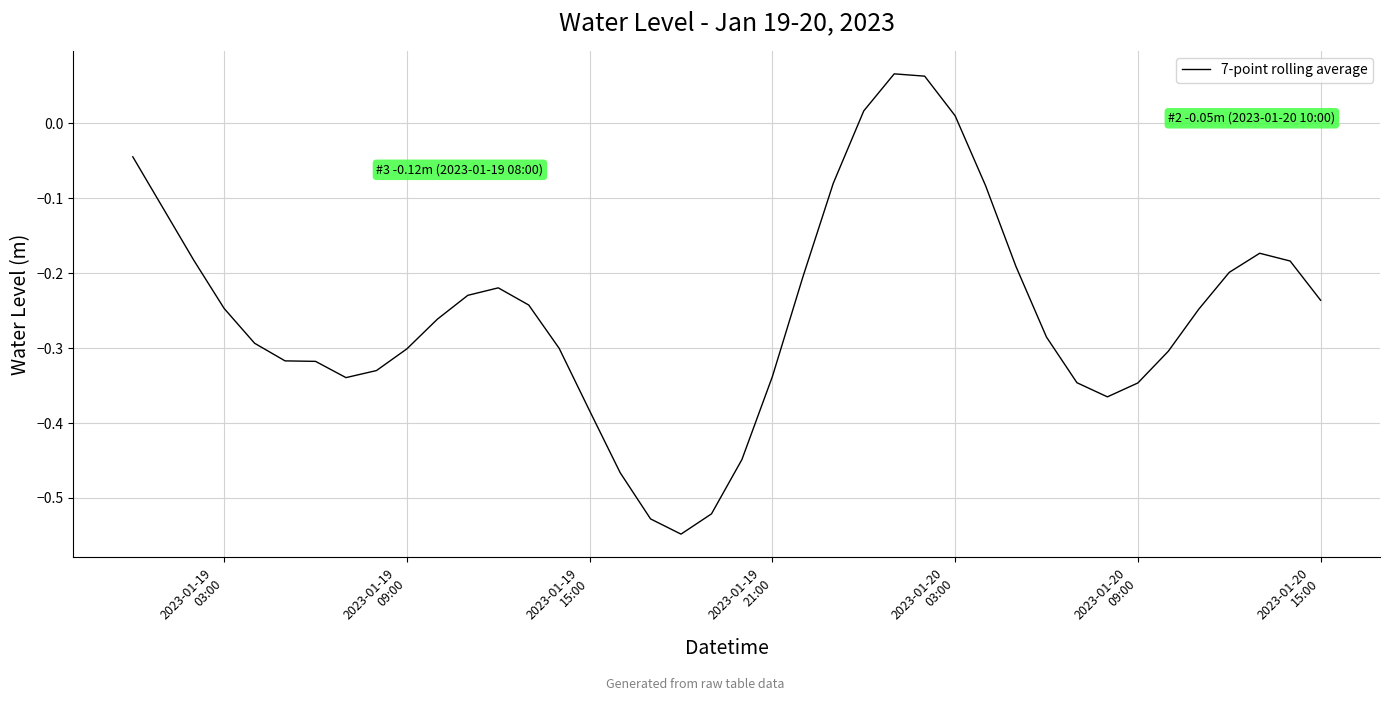

Reading left to right, extract all data points from this chart.

-0.0	-0.1	-0.2	-0.2	-0.3	-0.3	-0.3	-0.3	-0.3	-0.3	-0.3	-0.2	-0.2	-0.2	-0.3	-0.4	-0.5	-0.5	-0.5	-0.5	-0.4	-0.3	-0.2	-0.1	0.0	0.1	0.1	0.0	-0.1	-0.2	-0.3	-0.3	-0.4	-0.3	-0.3	-0.2	-0.2	-0.2	-0.2	-0.2